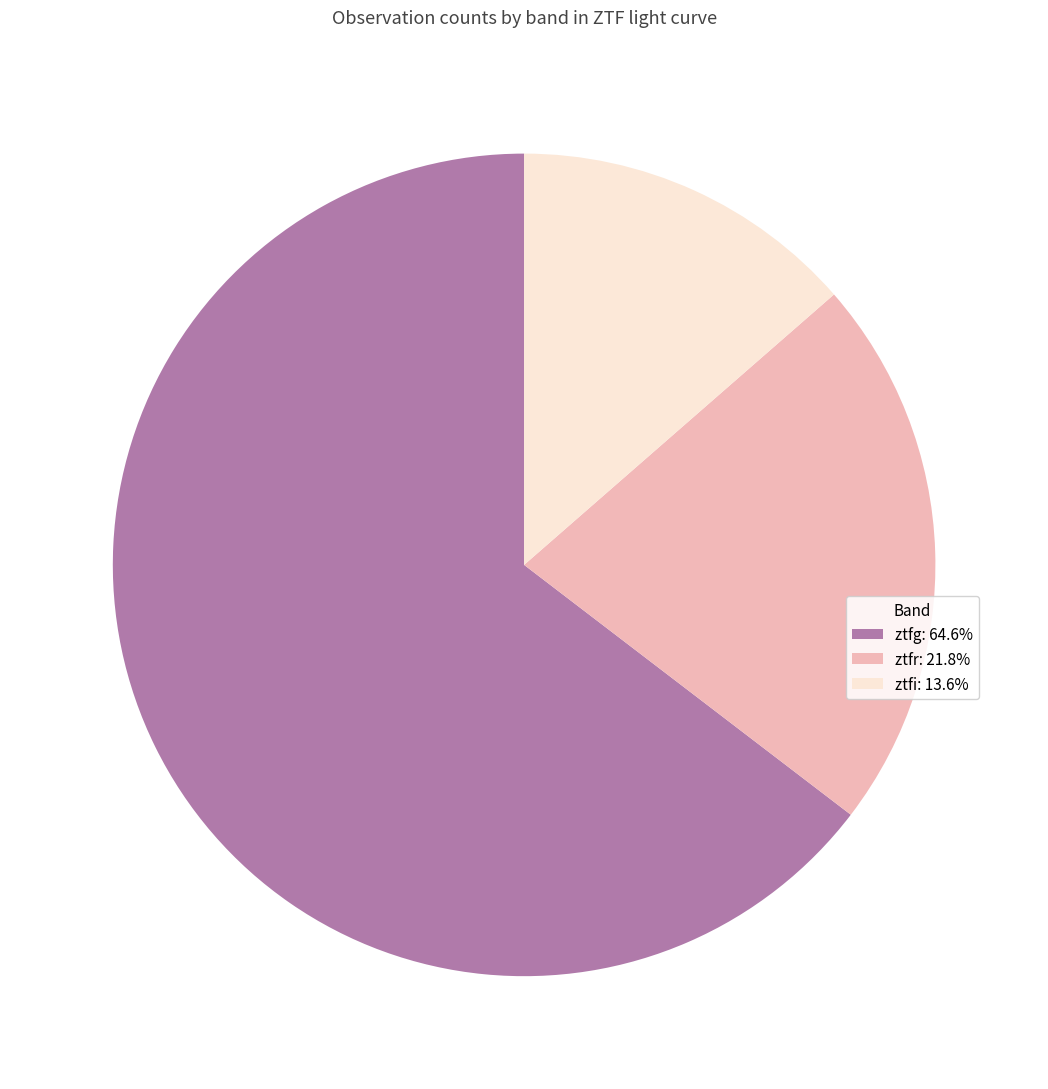

Is ztfg: 64.6% the majority of the pie?

Yes